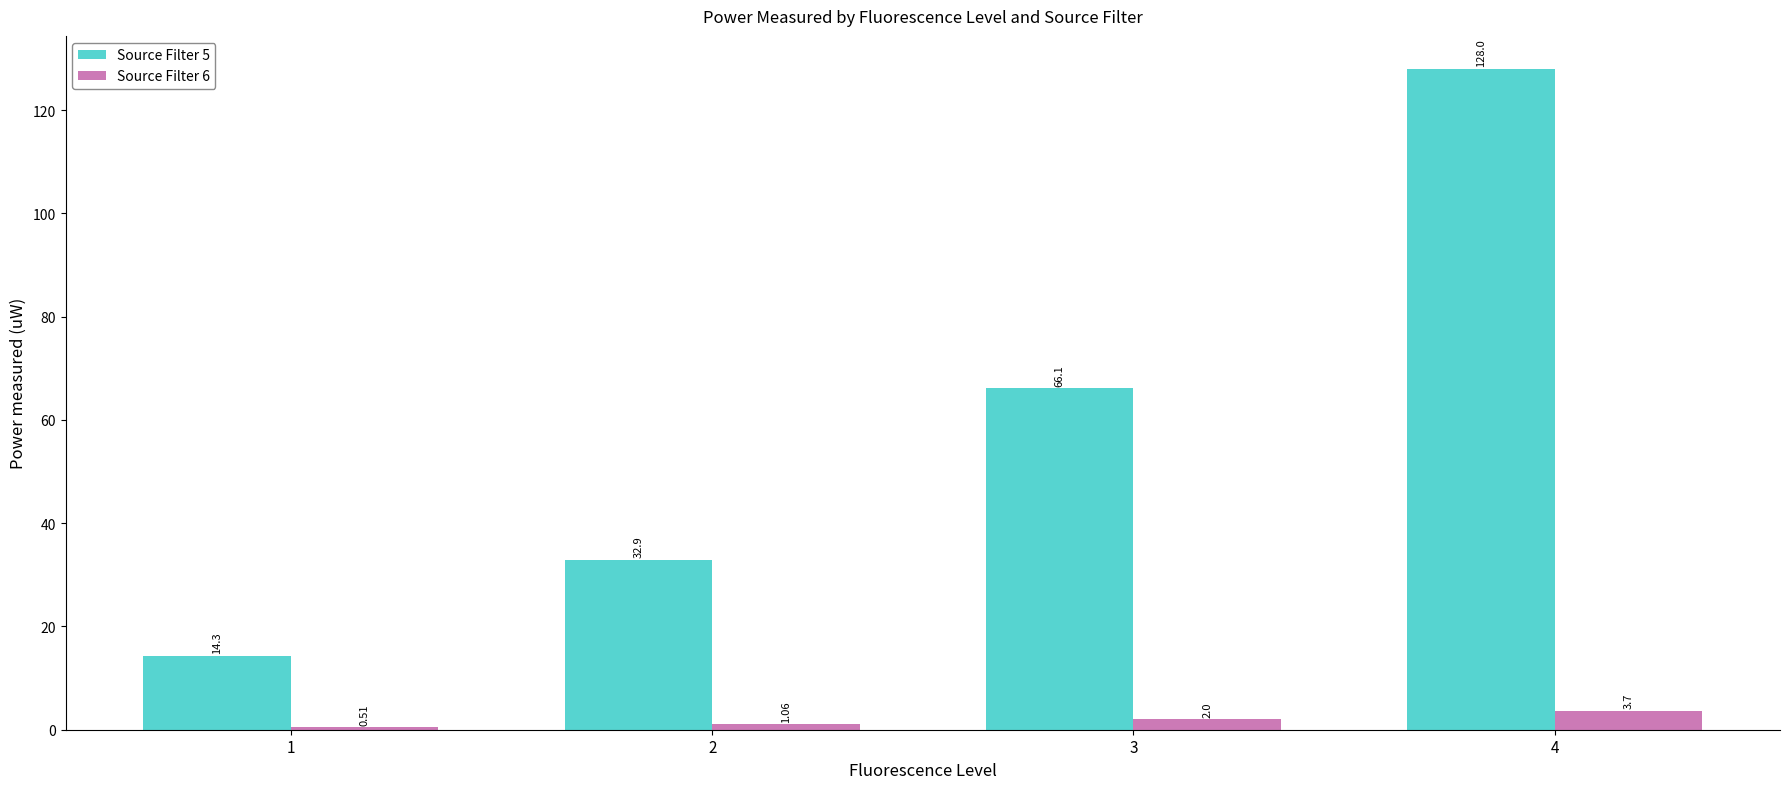

Read the Source Filter 5 value at 1.

14.3